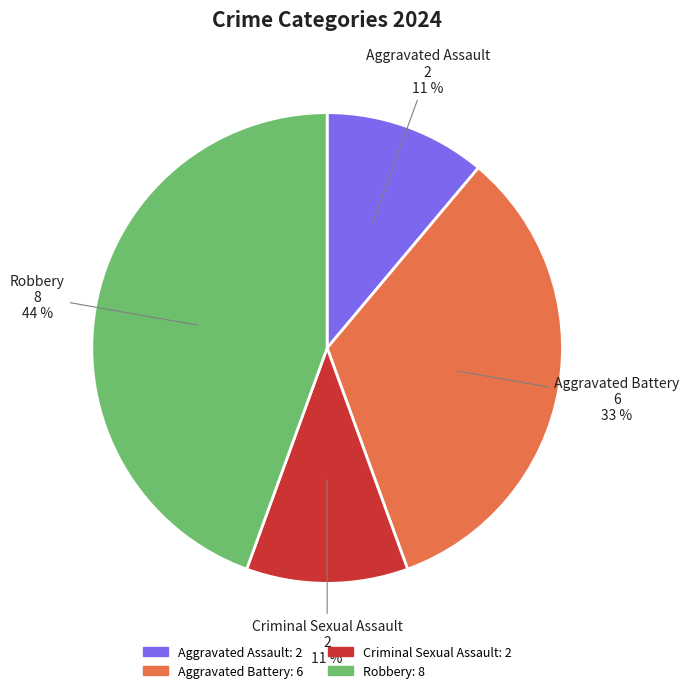

What percentage is the Aggravated Battery slice, to the nearest percent?

33%